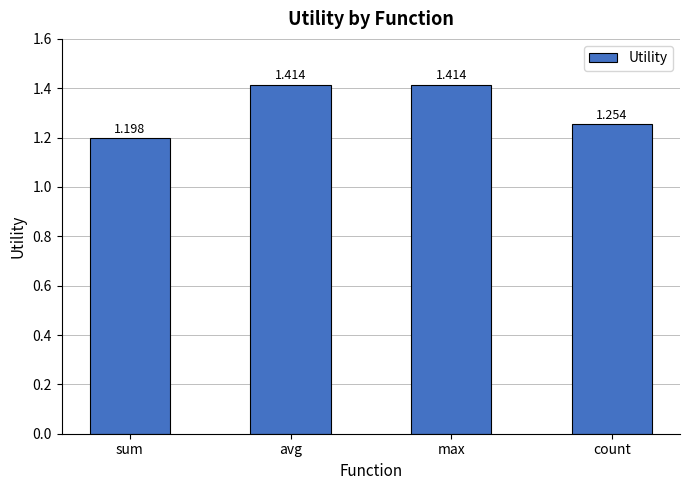

Are the bars grouped side by side (vs. stacked)?

No